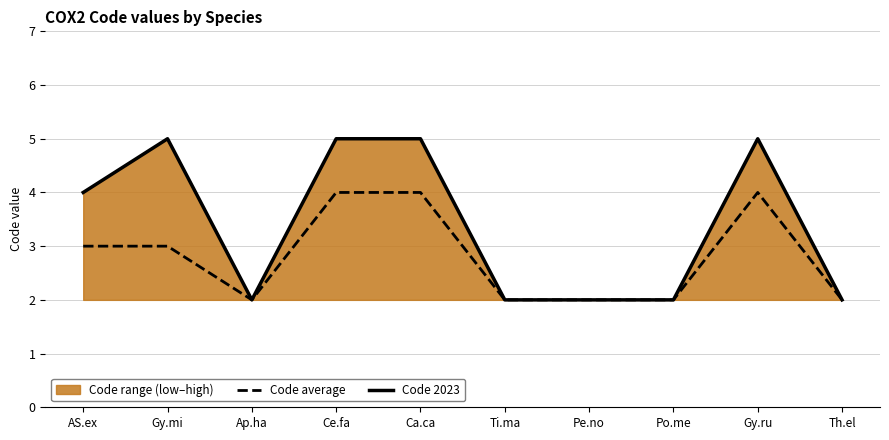

At how many categories does at least one series exceed 4?

4